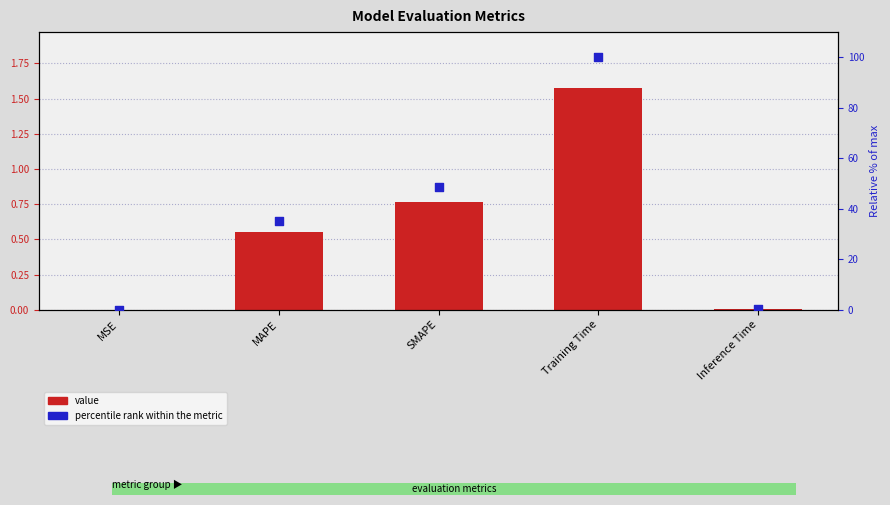

Which series contains the lowest Y value?

value